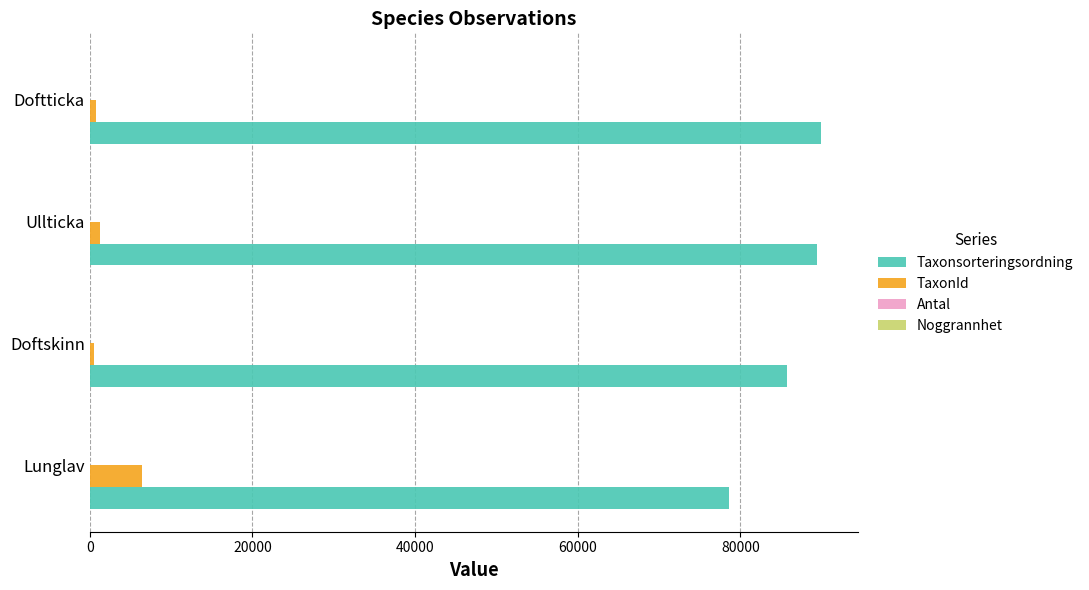

What is the maximum value for TaxonId?

6458